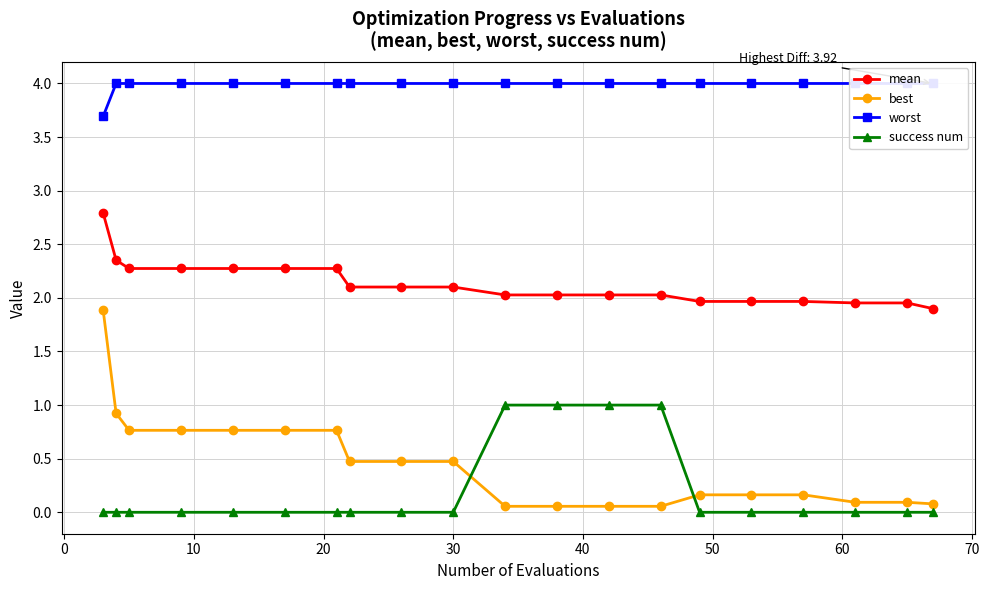

What is the lowest value of the mean series?

1.9